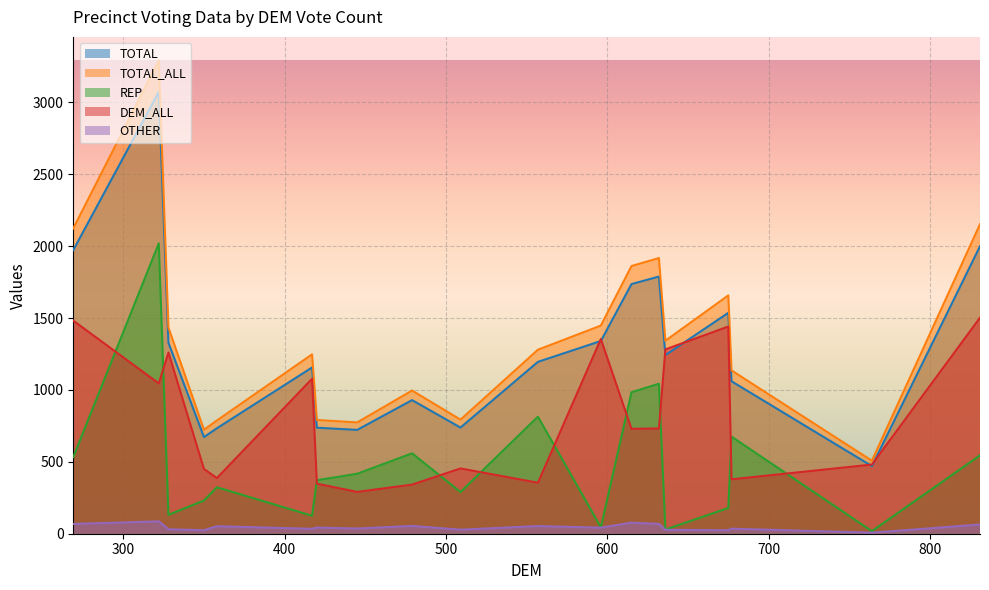

Reading left to right, transcribe all the data shown in this chart.

TOTAL: 1972.0	3072.0	1328.0	672.0	733.0	1156.0	737.0	722.0	929.0	738.0	1195.0	1340.0	1736.0	1788.0	1242.0	1536.0	1060.0	470.0	1999.0
TOTAL_ALL: 2123.1	3290.3	1433.2	722.8	787.2	1247.3	790.9	774.1	995.6	793.2	1279.4	1447.3	1861.5	1916.9	1341.7	1657.3	1135.6	507.6	2152.2
REP: 533.0	2019.0	131.0	231.0	323.0	125.0	372.0	417.0	559.0	290.0	814.0	45.0	984.0	1043.0	29.0	179.0	675.0	18.0	545.0
DEM_ALL: 1481.7	1045.0	1260.1	450.7	386.9	1077.5	348.0	290.7	341.5	453.9	354.5	1354.1	729.5	731.6	1281.7	1440.6	378.2	480.9	1502.2
OTHER: 68.0	86.0	31.0	24.0	52.0	34.0	43.0	36.0	54.0	28.0	53.0	42.0	77.0	68.0	27.0	24.0	35.0	7.0	64.0